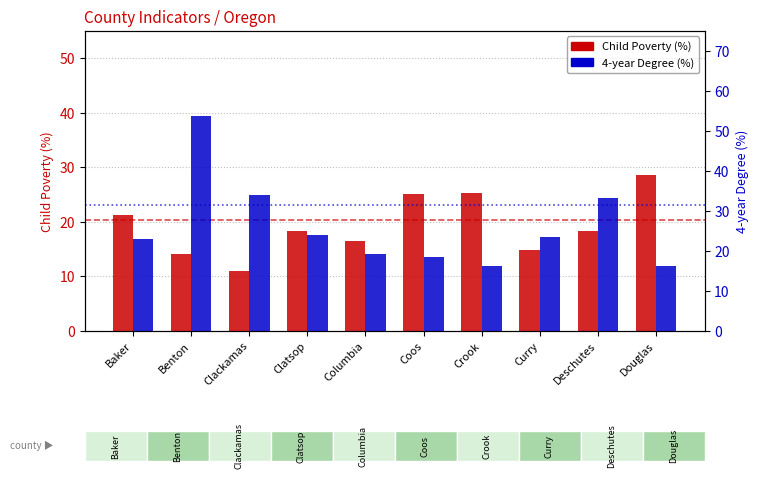

What is the total value across all series at Benton?

67.7